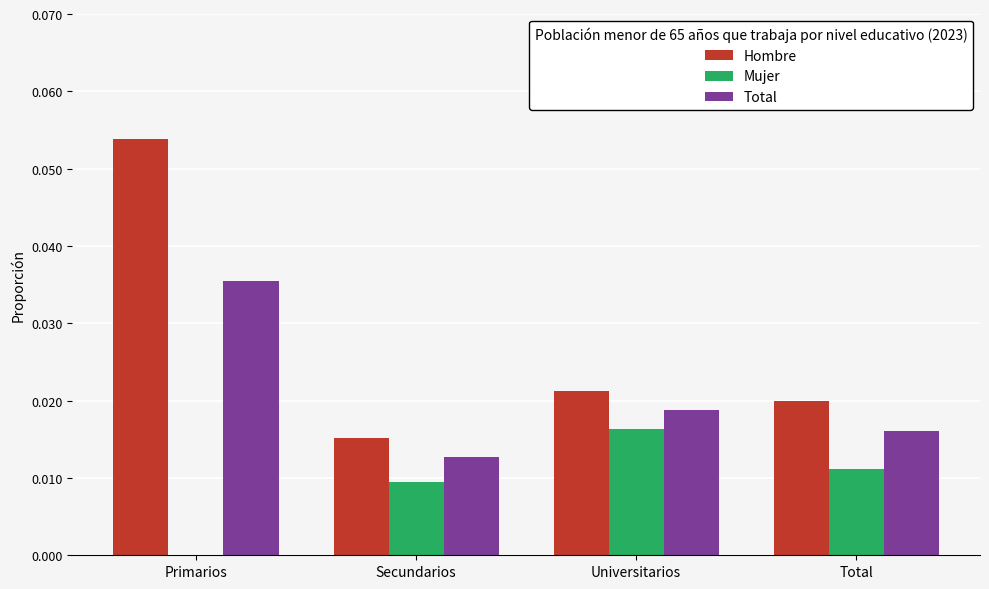

Between Primarios and Total, which series saw the biggest shift?

Hombre